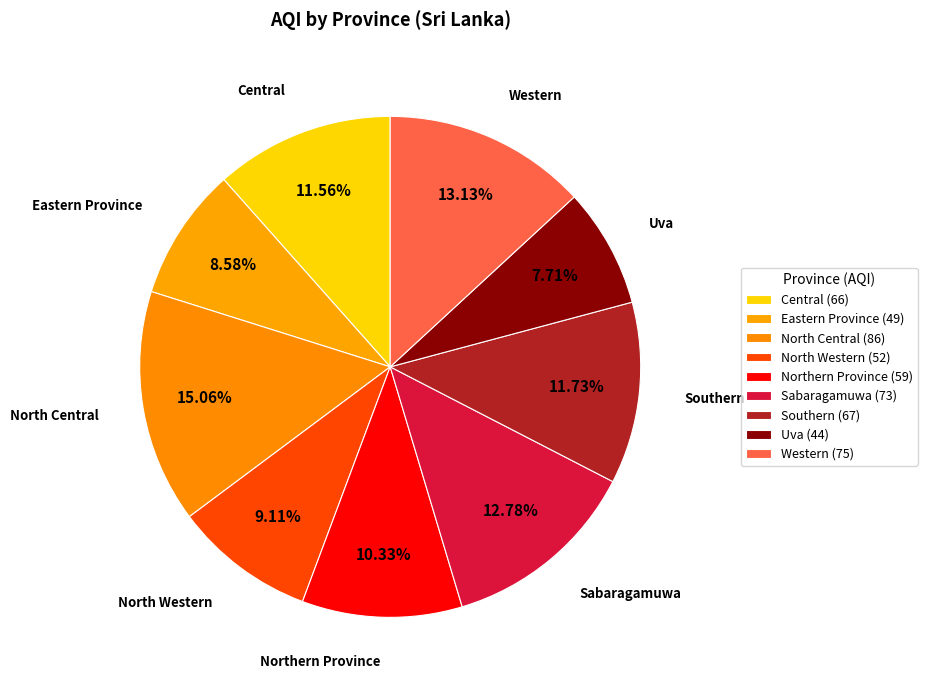

Count the number of slices in the pie.

9